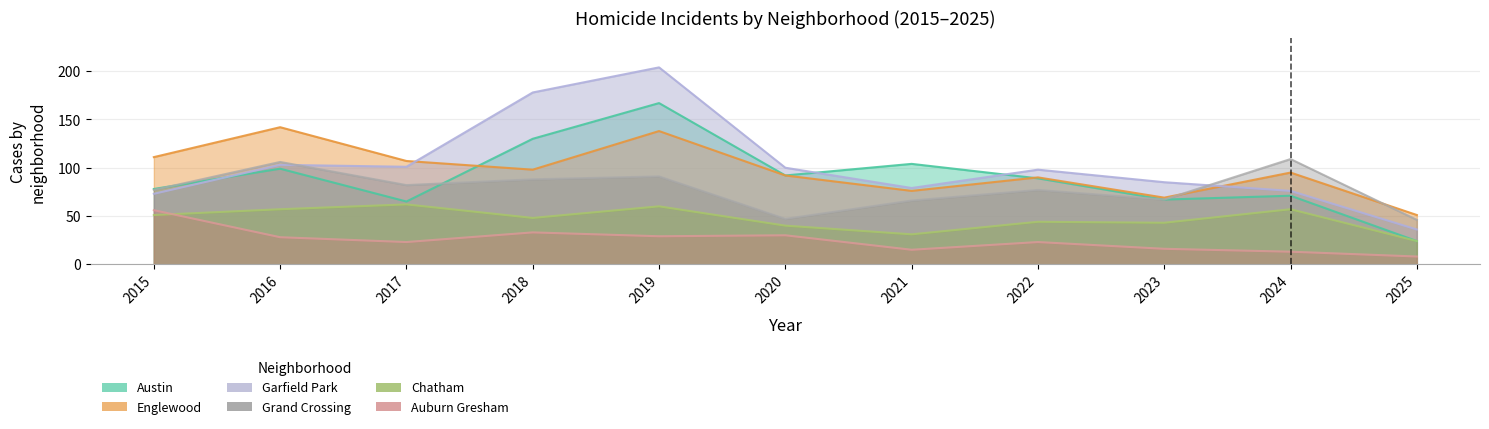

What is the average value of the Garfield Park series?

103